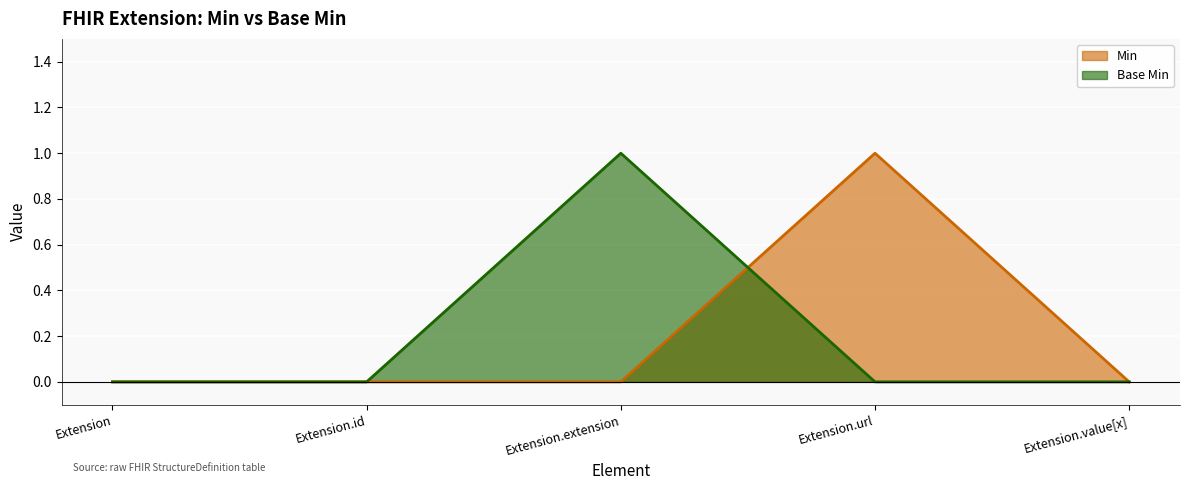

Reading left to right, extract all data points from this chart.

Min: 0	0	0	1	0
Base Min: 0	0	1	0	0